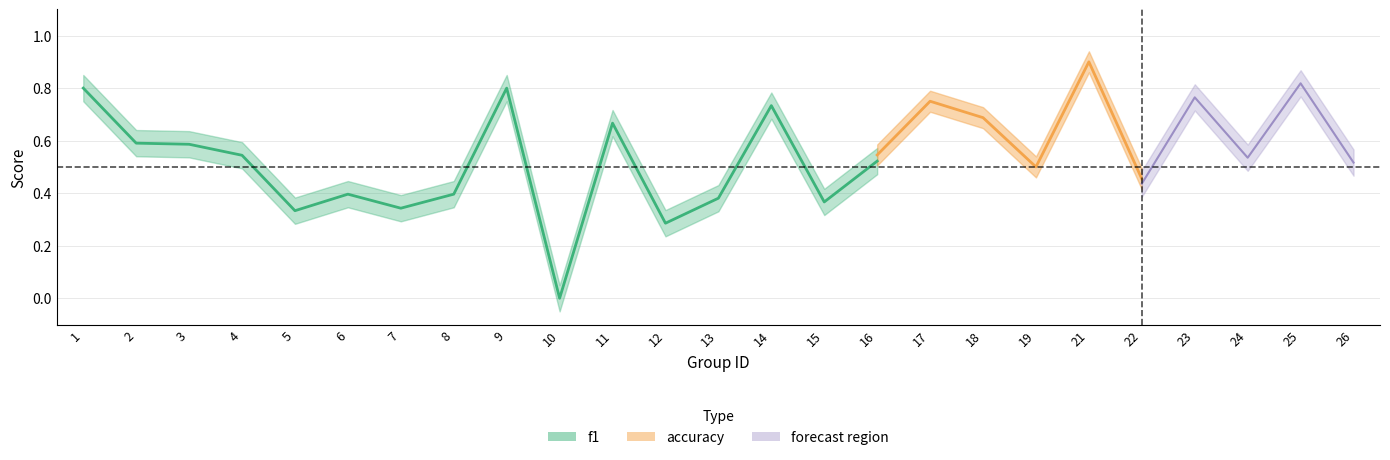

Which has a higher value, 10 or 16?

16